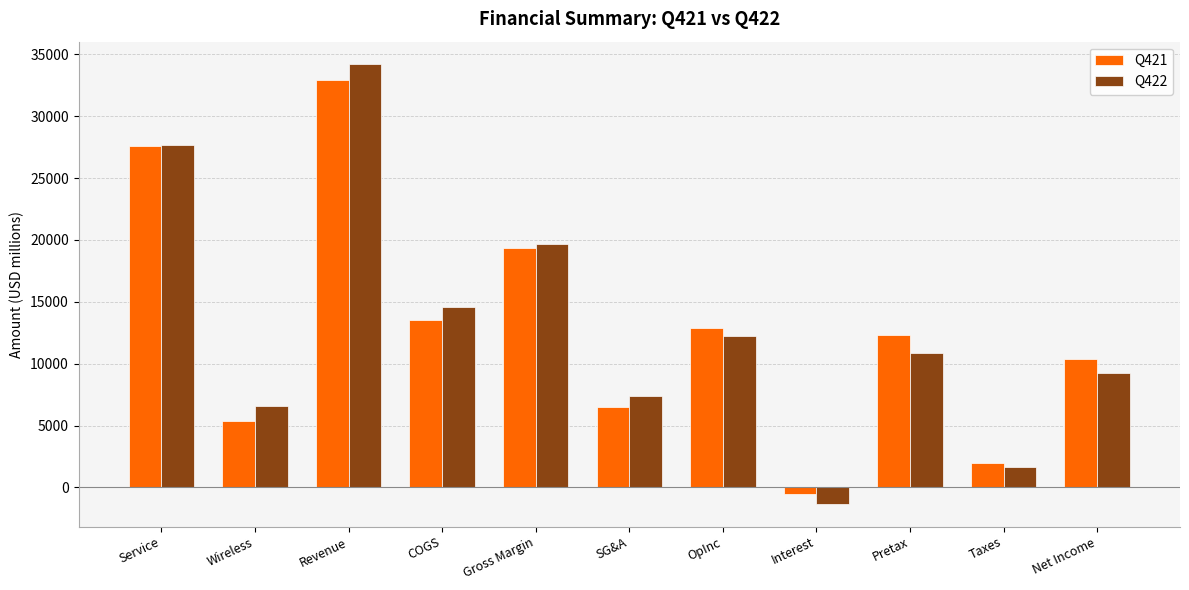

Reading left to right, what are all the values shown in this chart?

Q421: 27565	5350	32915	13528	19387	6521	12866	-531	12335	1967	10368
Q422: 27666	6575	34241	14601	19640	7422	12218	-1374	10844	1620	9224